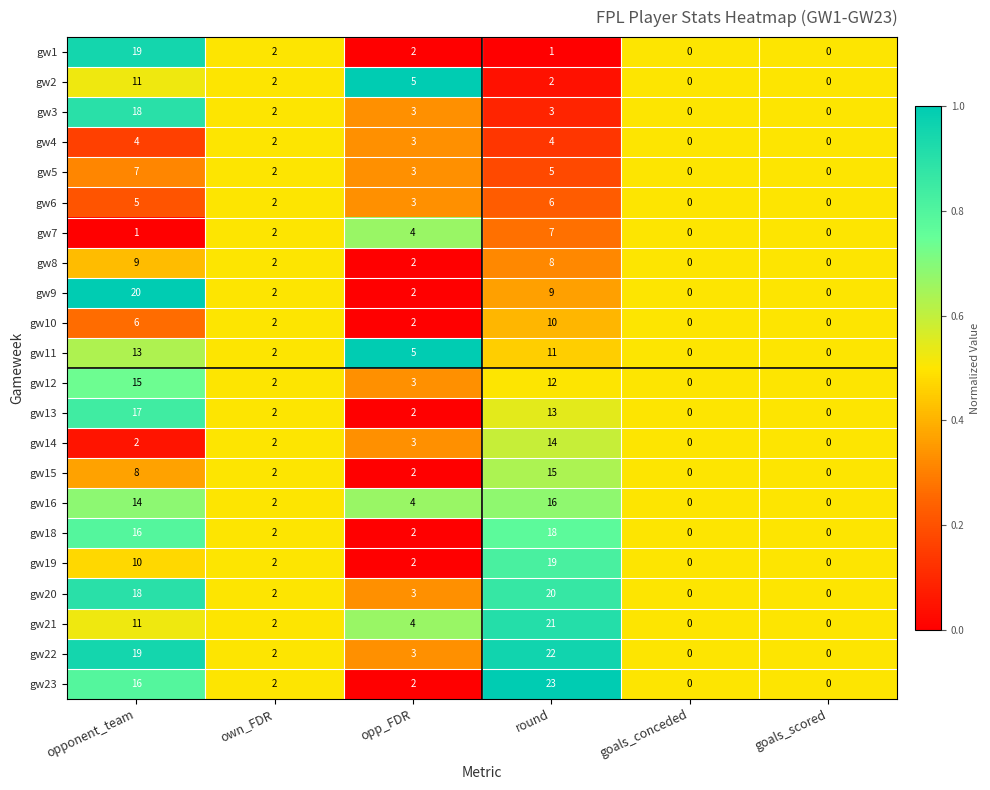

The gw16 series shows 10 at opponent_team. True or false?

False